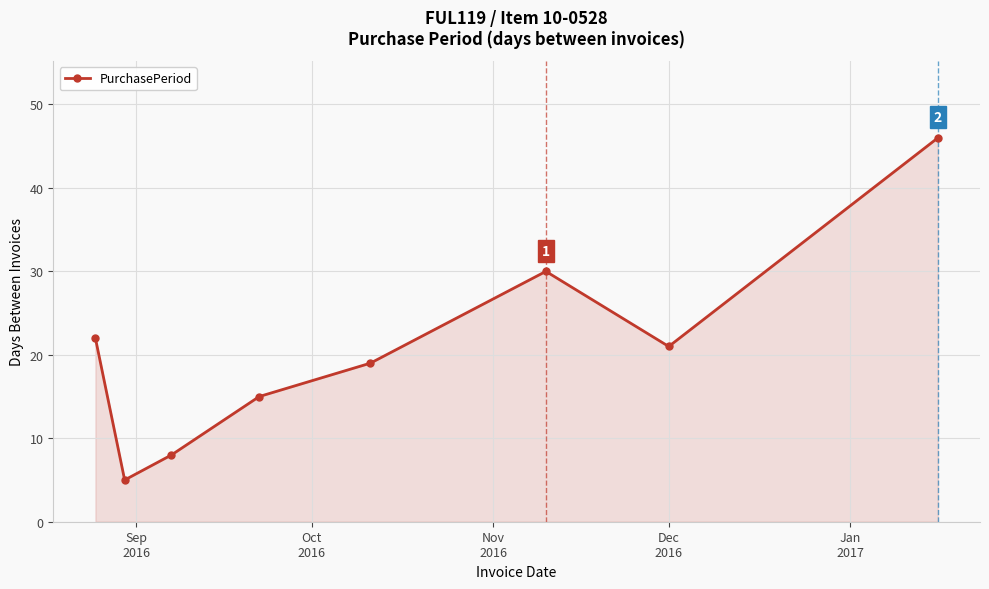

What is the average value?

21